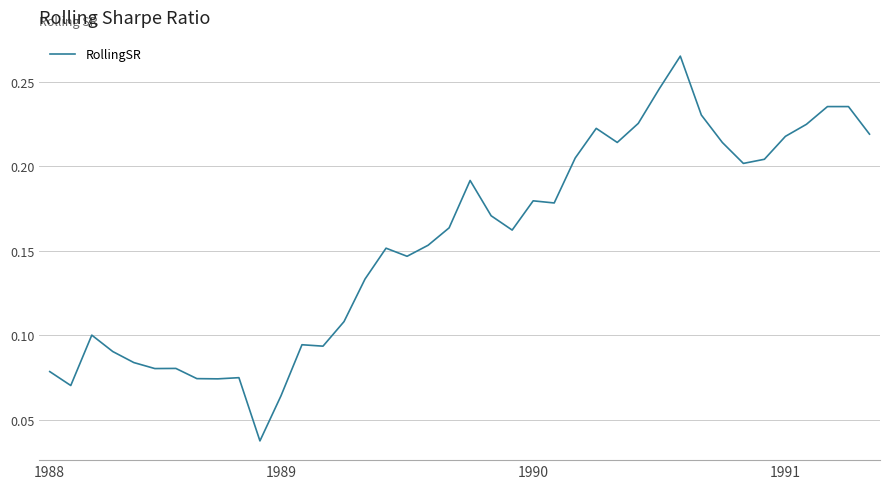

How many lines are shown in the chart?

1